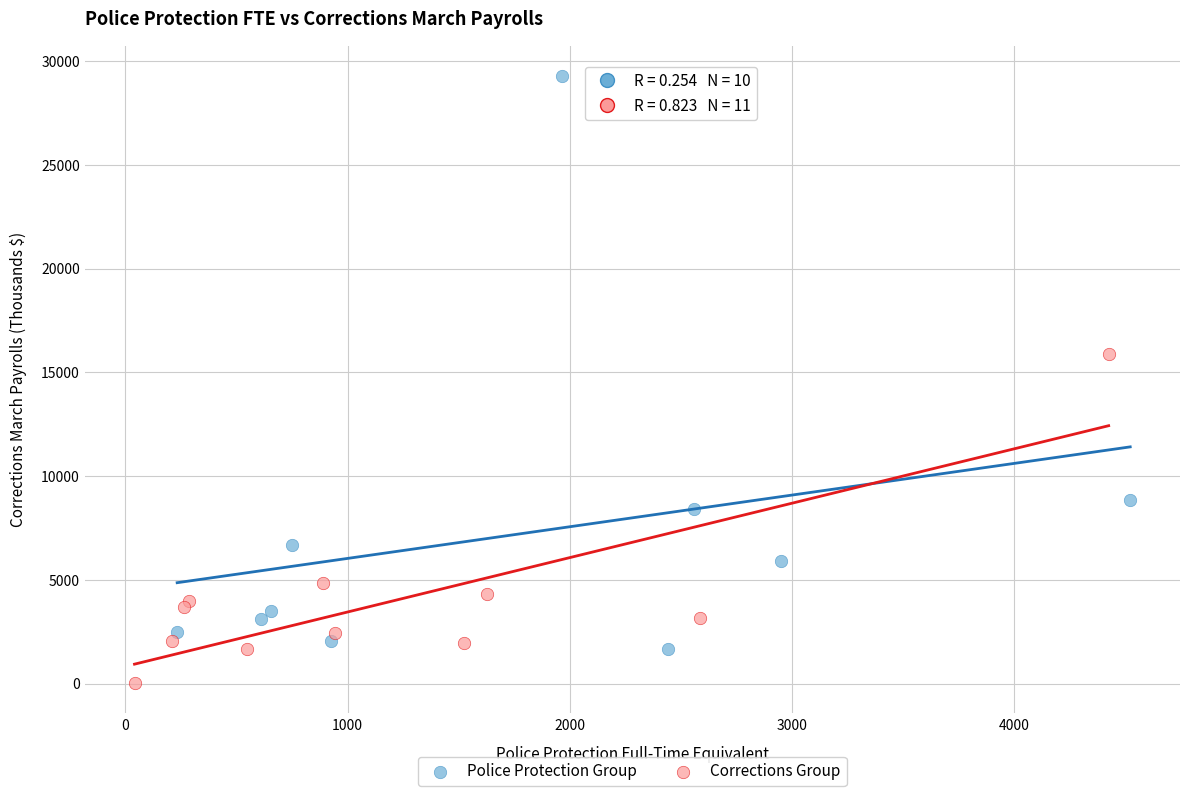

Which series reaches the minimum Y coordinate?

Corrections Group